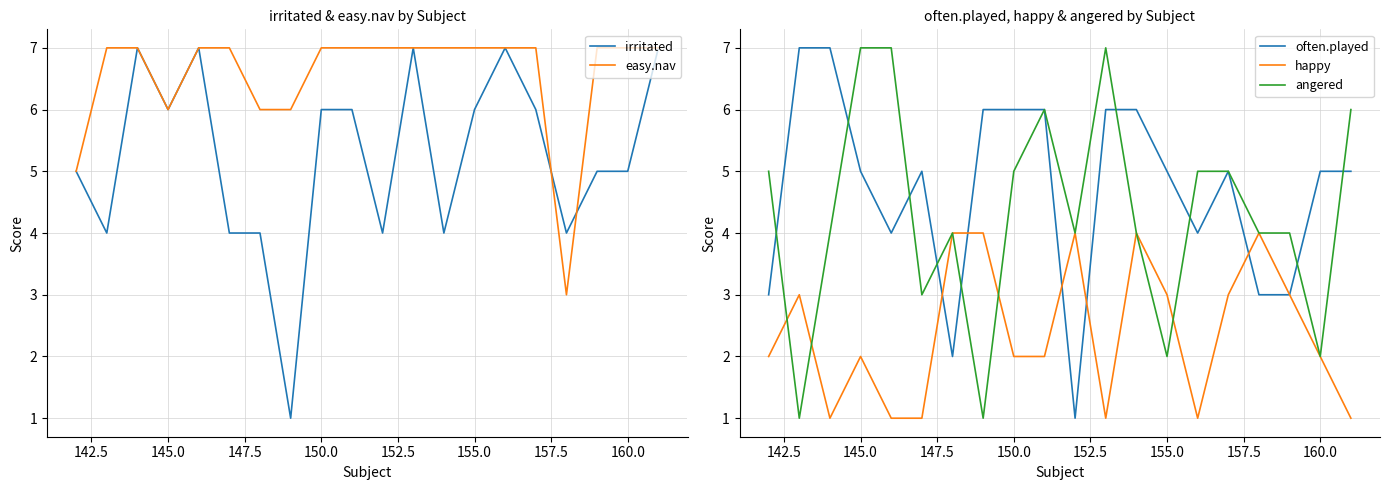

Which series has the widest spread of values?

irritated